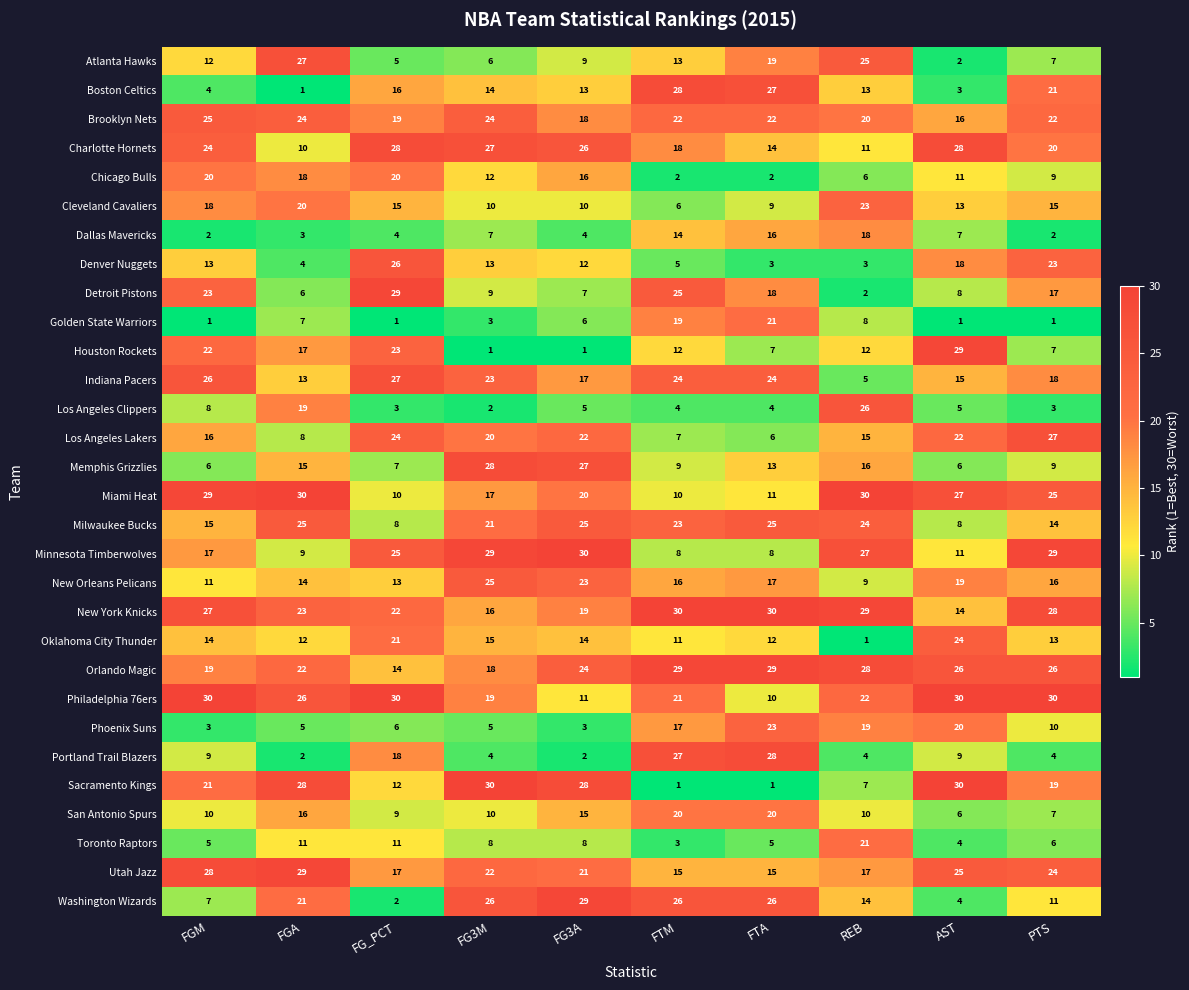

What is the sum of the Charlotte Hornets values at PTS and FG_PCT?

48